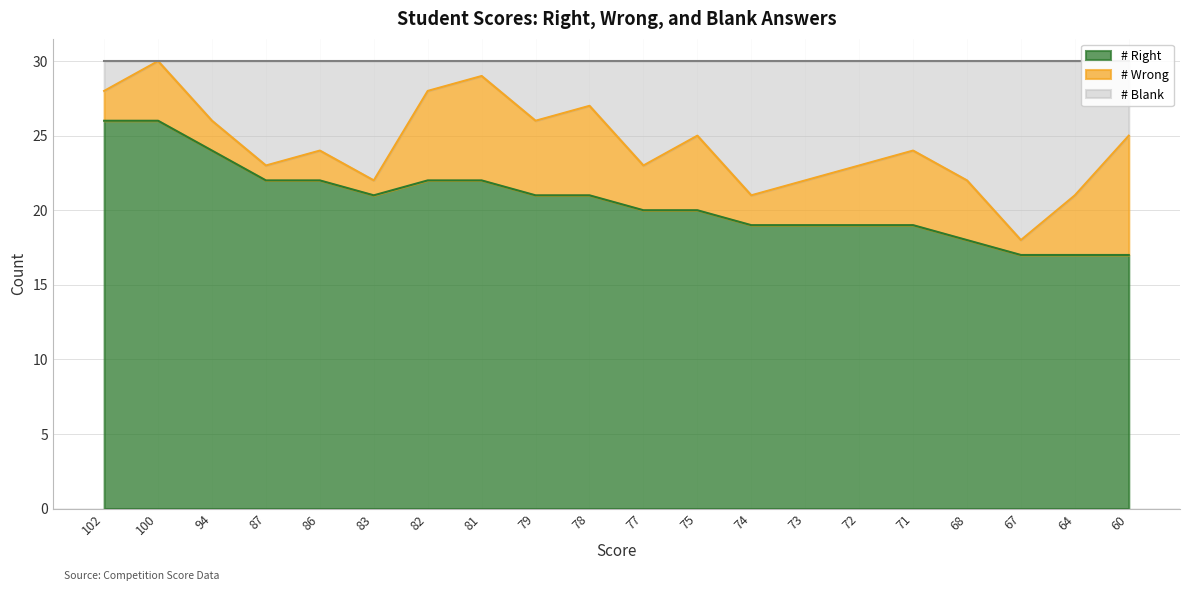

In # Right, how many points are lower than both neighbors (excluding endpoints)?

1